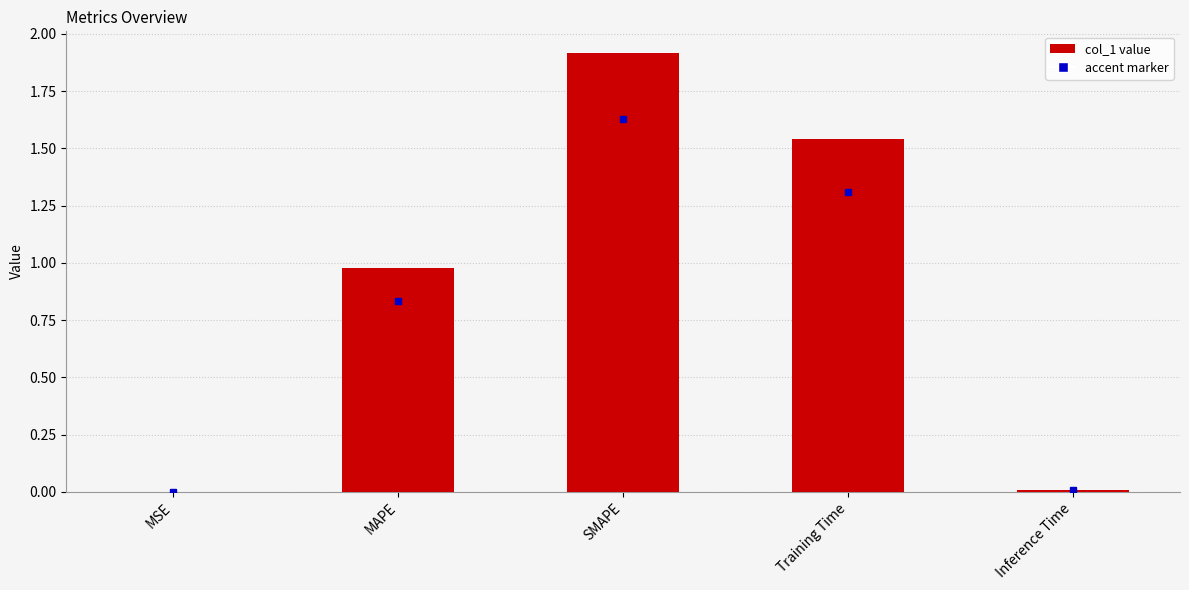

The value at MAPE is 1.5. True or false?

False